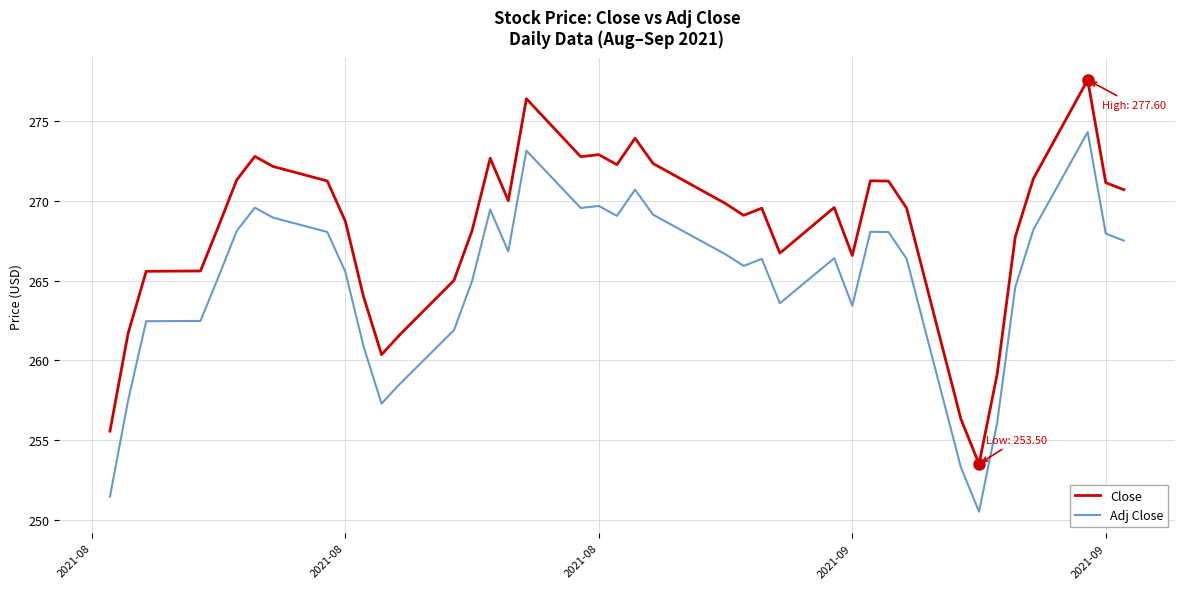

True or false: Adj Close and Close intersect in this chart.

False